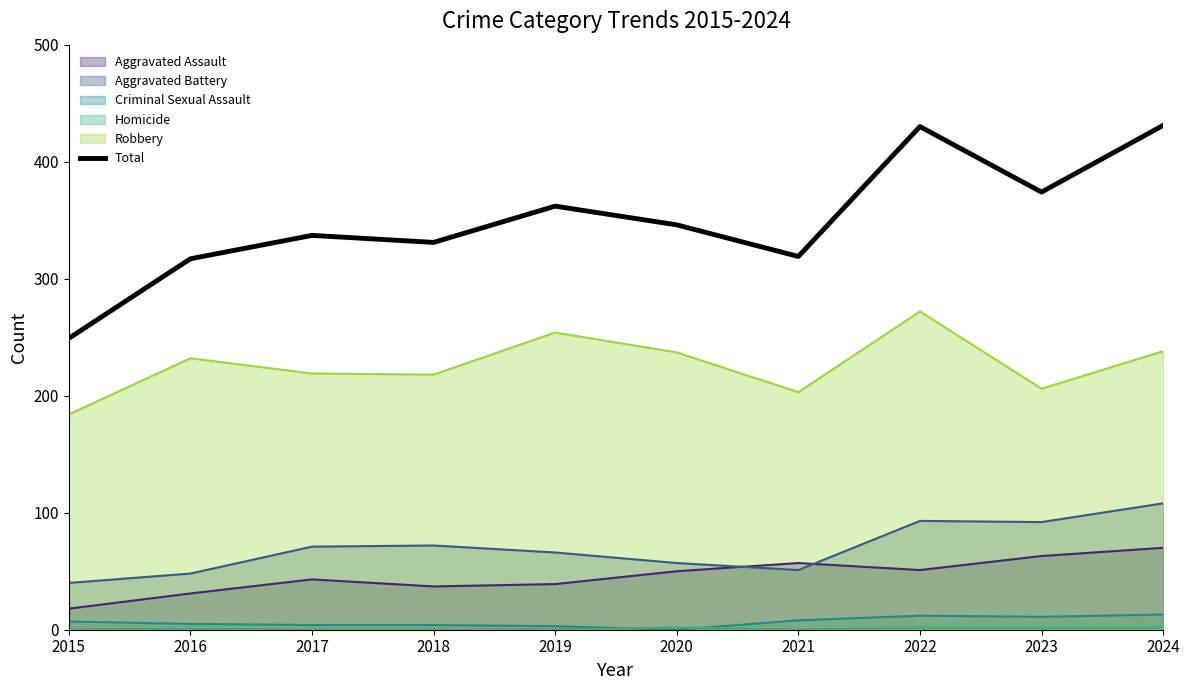

What is the smallest value displayed?

0